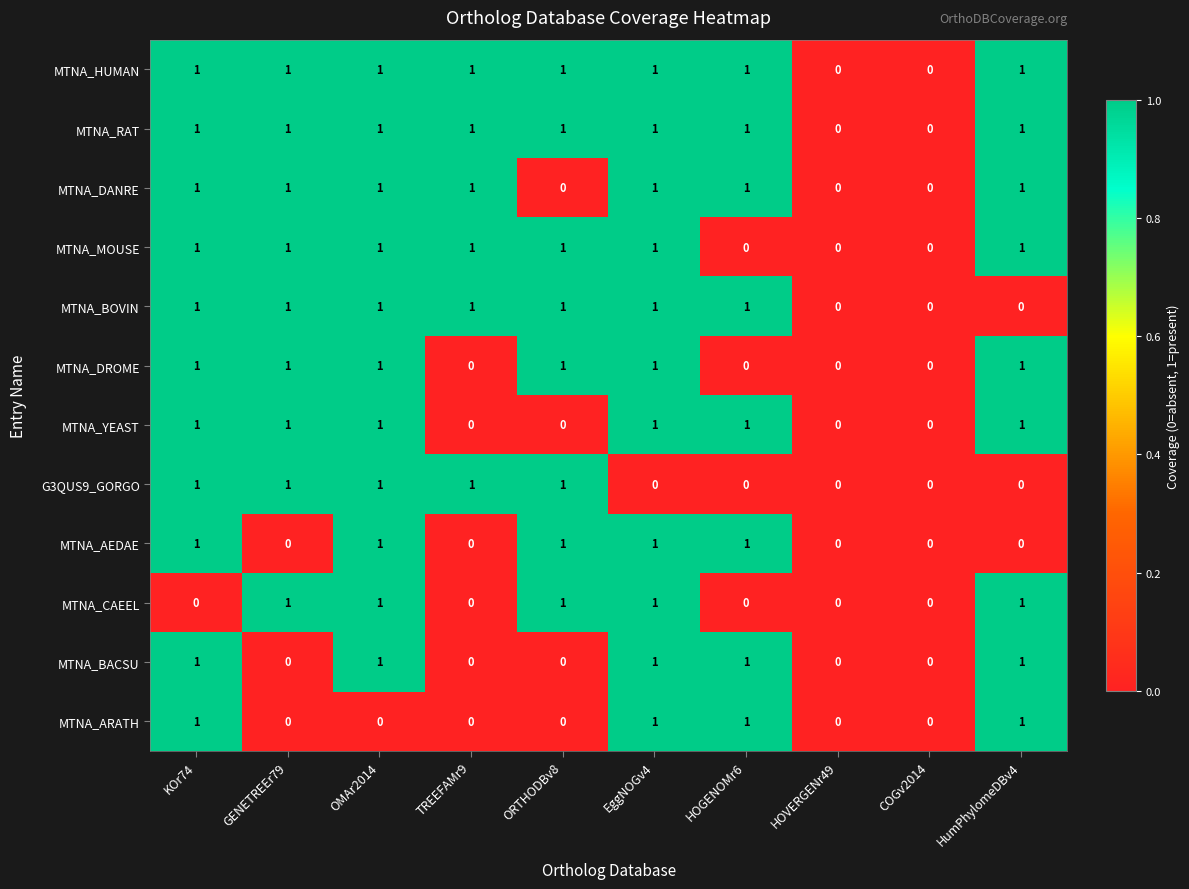

Is it true that G3QUS9_GORGO equals 1 at TREEFAMr9?

True